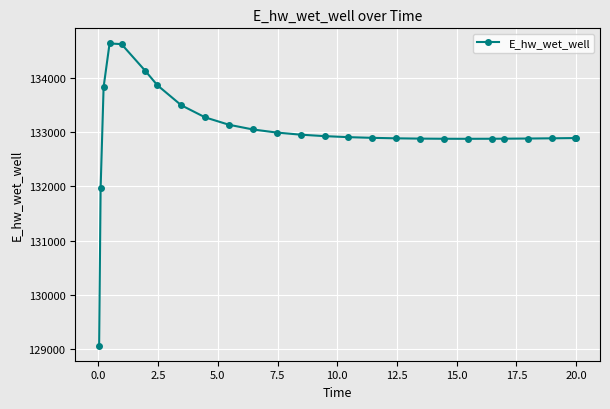

What is the difference between the maximum and minimum values?

5557.6